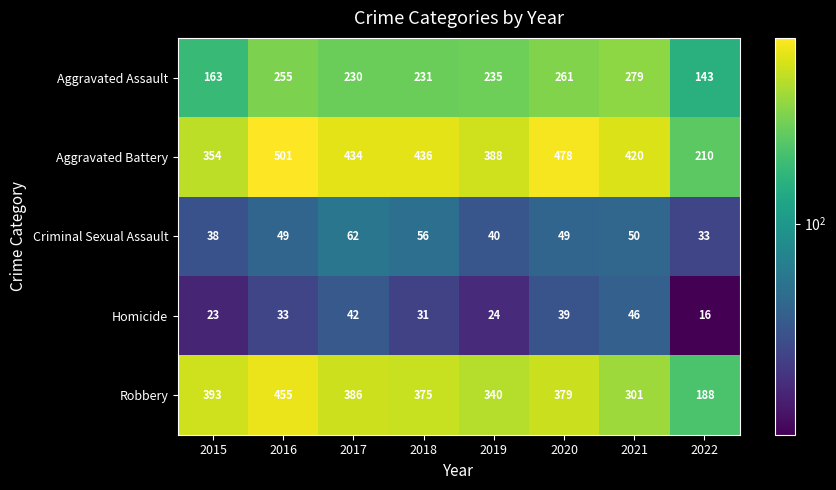

What is the difference between the Criminal Sexual Assault values at 2019 and 2022?

7